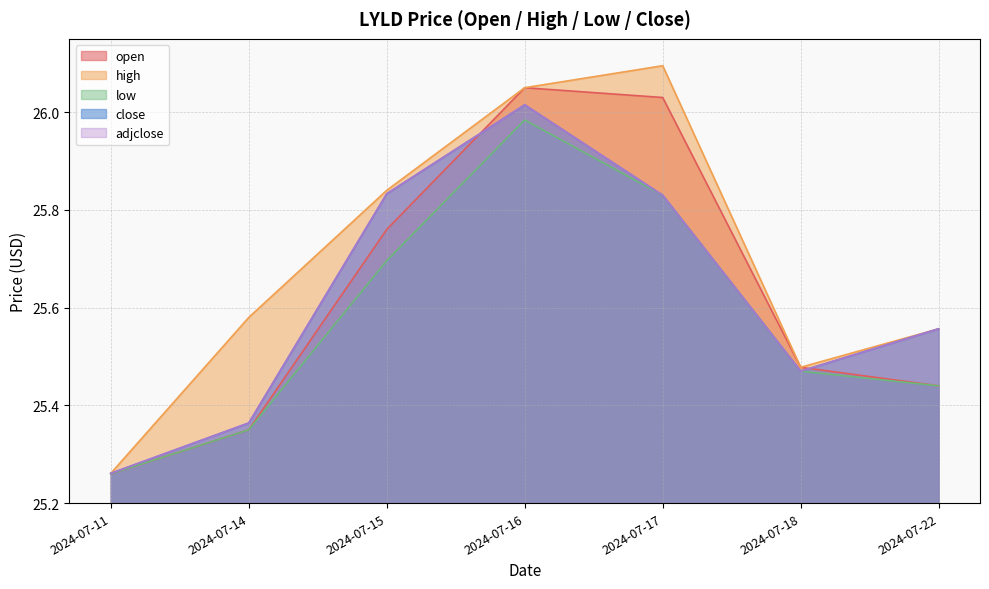

Where is the first local maximum for open?

2024-07-16